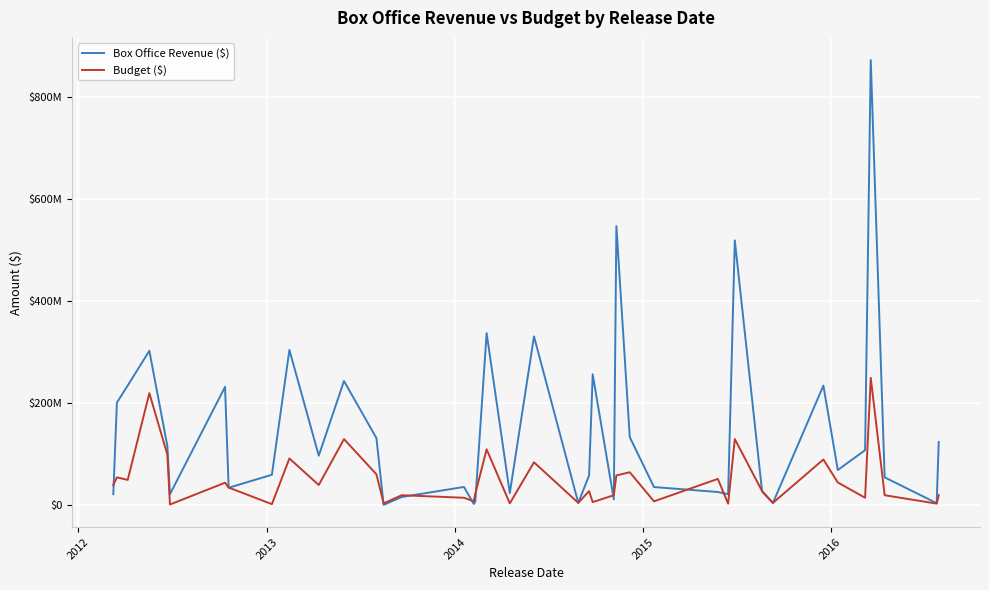

Does the chart display data point markers on the line(s)?

No